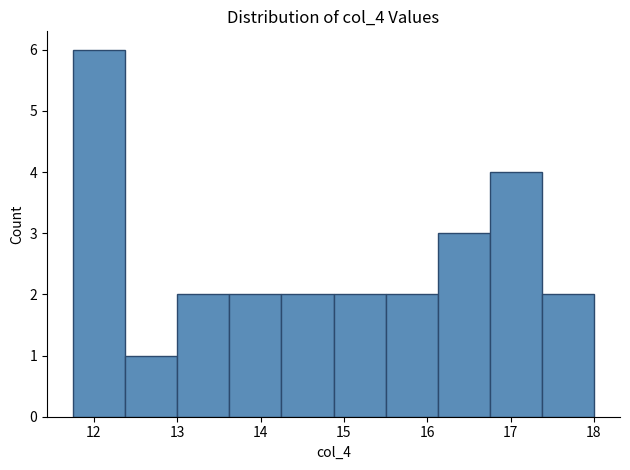

Reading left to right, list every bar in this chart as the range it spans on the x-axis followed by its height. Neither the bar edges nor the heights are printed on the chart, so give them approximately, as read against the axes.

11.8 to 12.4: 6
12.4 to 13.0: 1
13.0 to 13.6: 2
13.6 to 14.3: 2
14.3 to 14.9: 2
14.9 to 15.5: 2
15.5 to 16.1: 2
16.1 to 16.8: 3
16.8 to 17.4: 4
17.4 to 18.0: 2